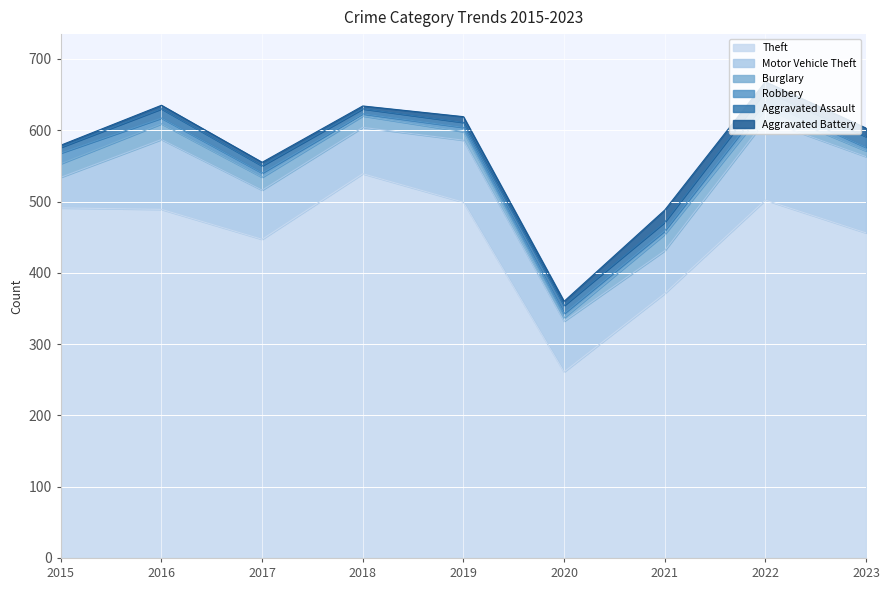

Does the chart display data point markers on the line(s)?

No